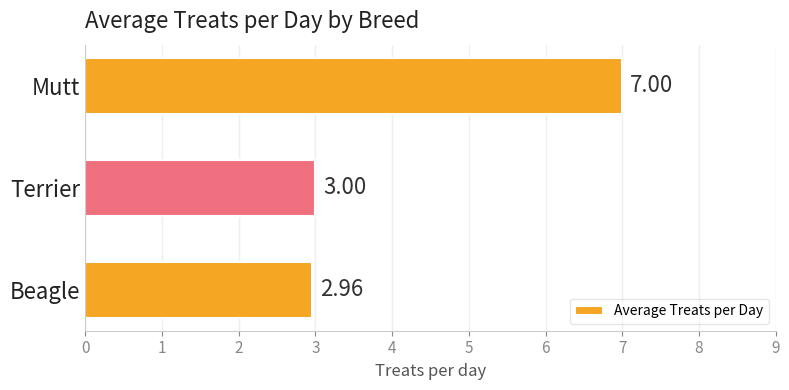

What is the sum of all values?

13.0